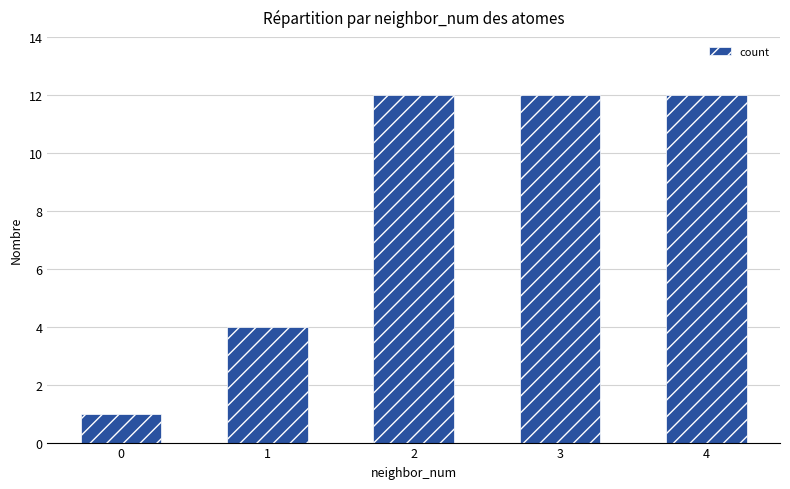

Reading left to right, list all the values displayed in this chart.

1	4	12	12	12